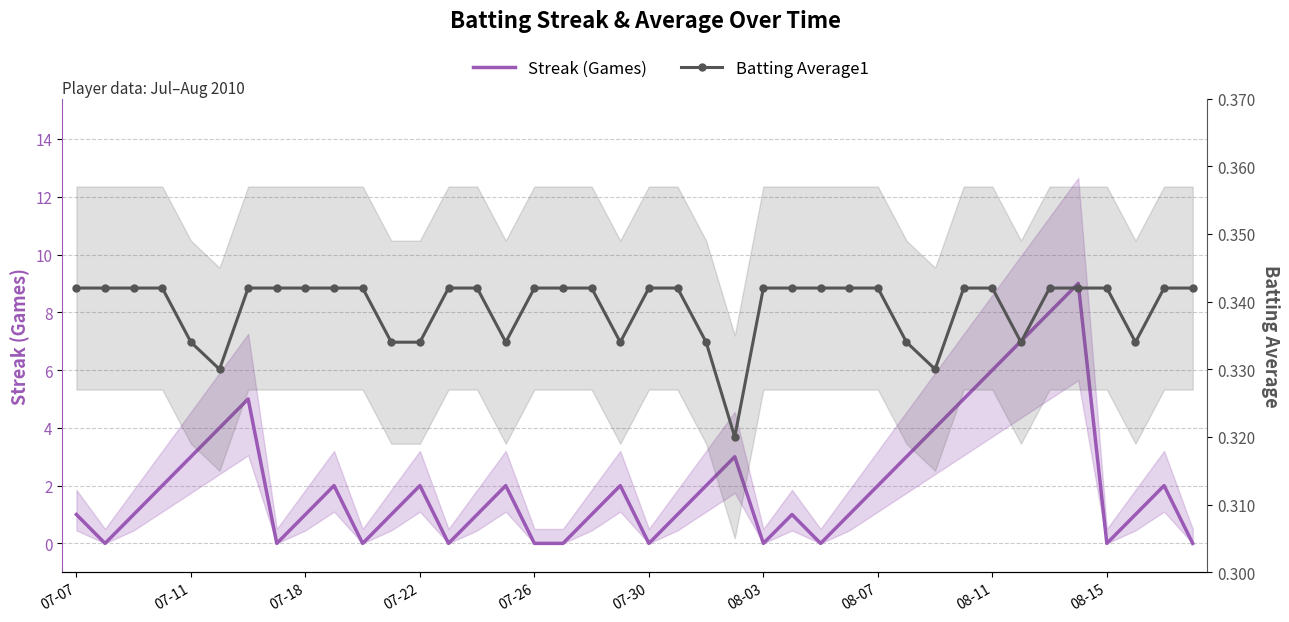

What value does the Batting Average1 series have at 25?

0.3